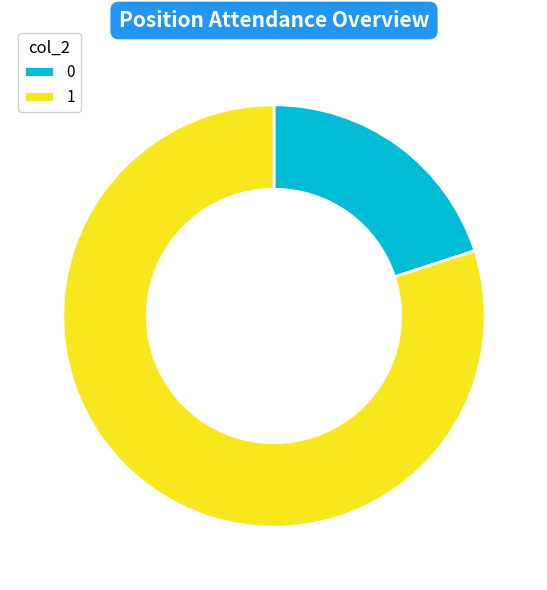

Does any single category account for the majority?

Yes